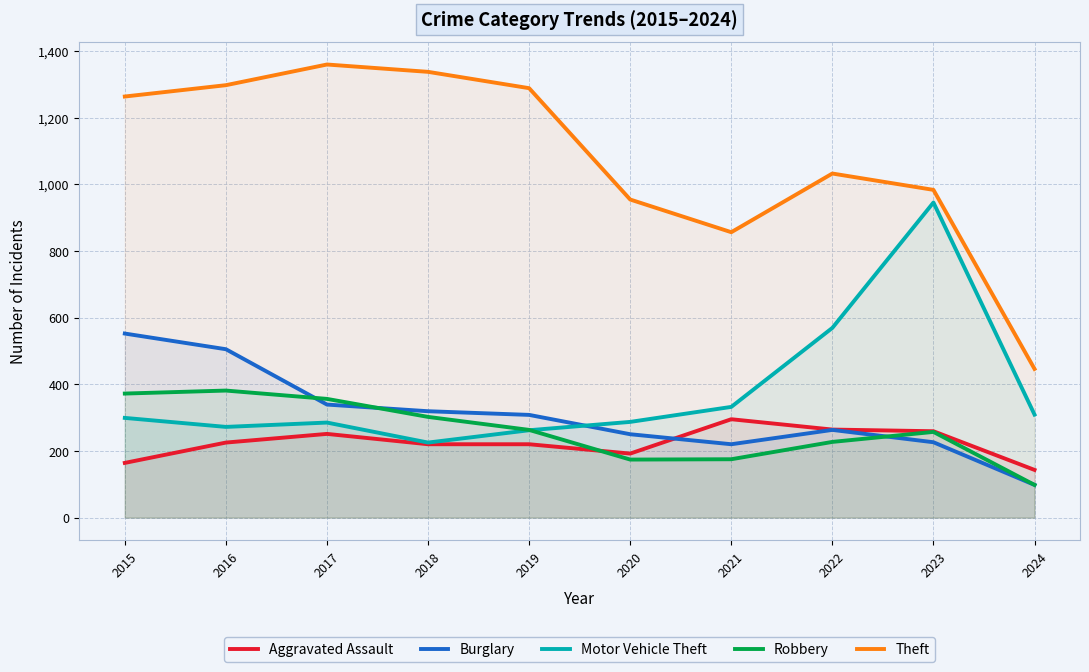

How many intersections are there between Motor Vehicle Theft and Robbery?

1